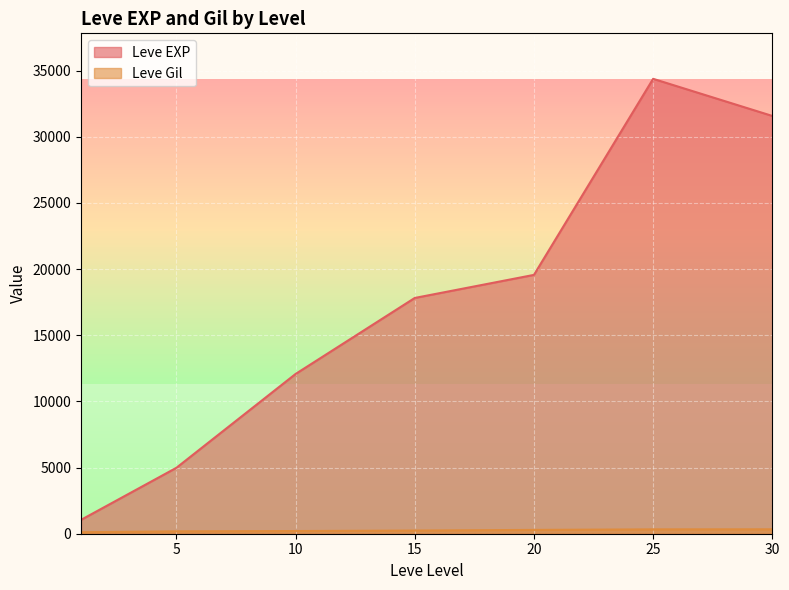

True or false: Leve EXP and Leve Gil cross at least once.

False